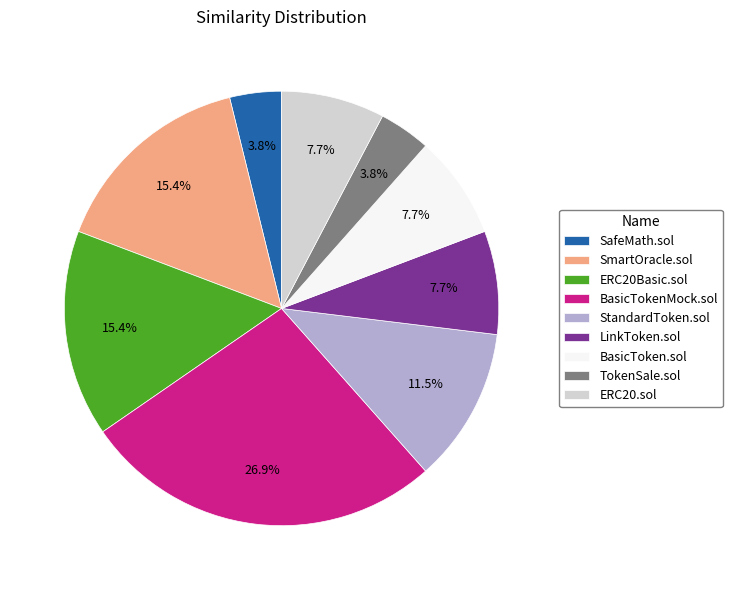

Does any single category account for the majority?

No